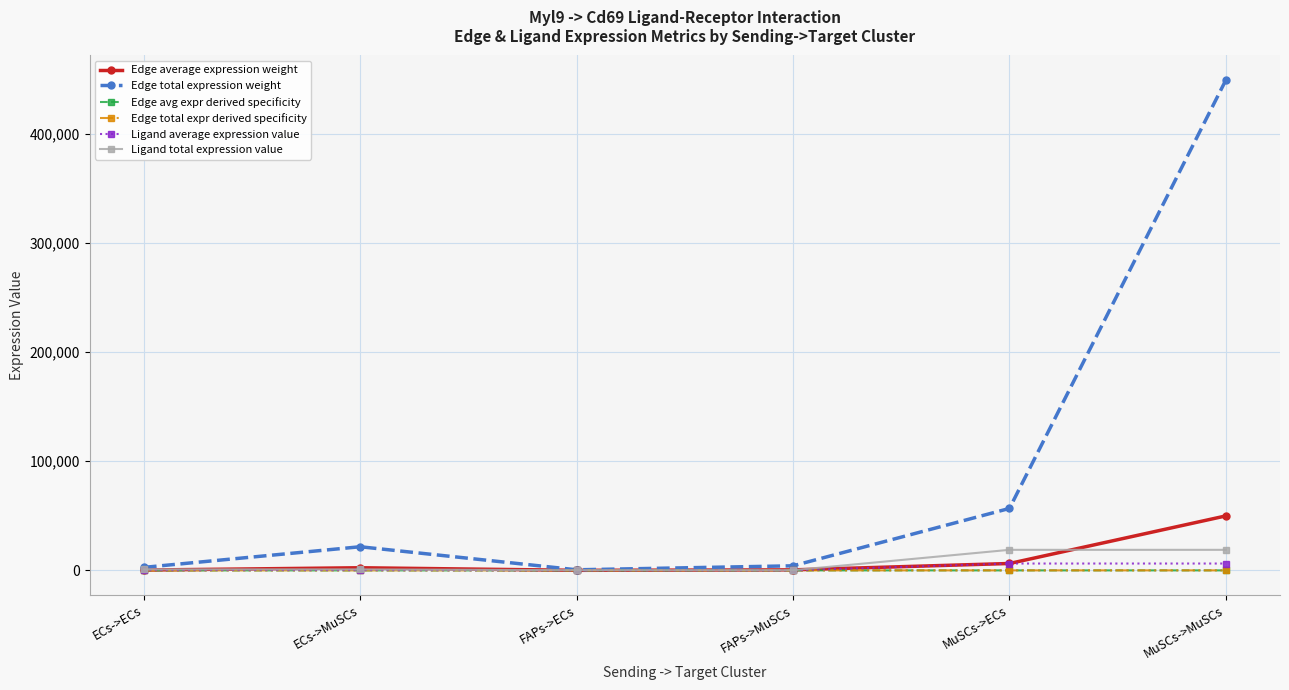

True or false: Ligand total expression value has more than 1 interior local peaks.

False